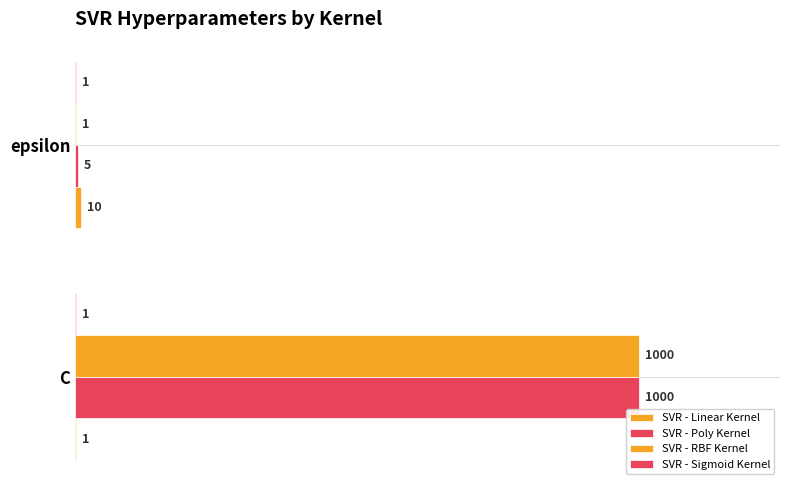

How many distinct data groups are displayed?

4